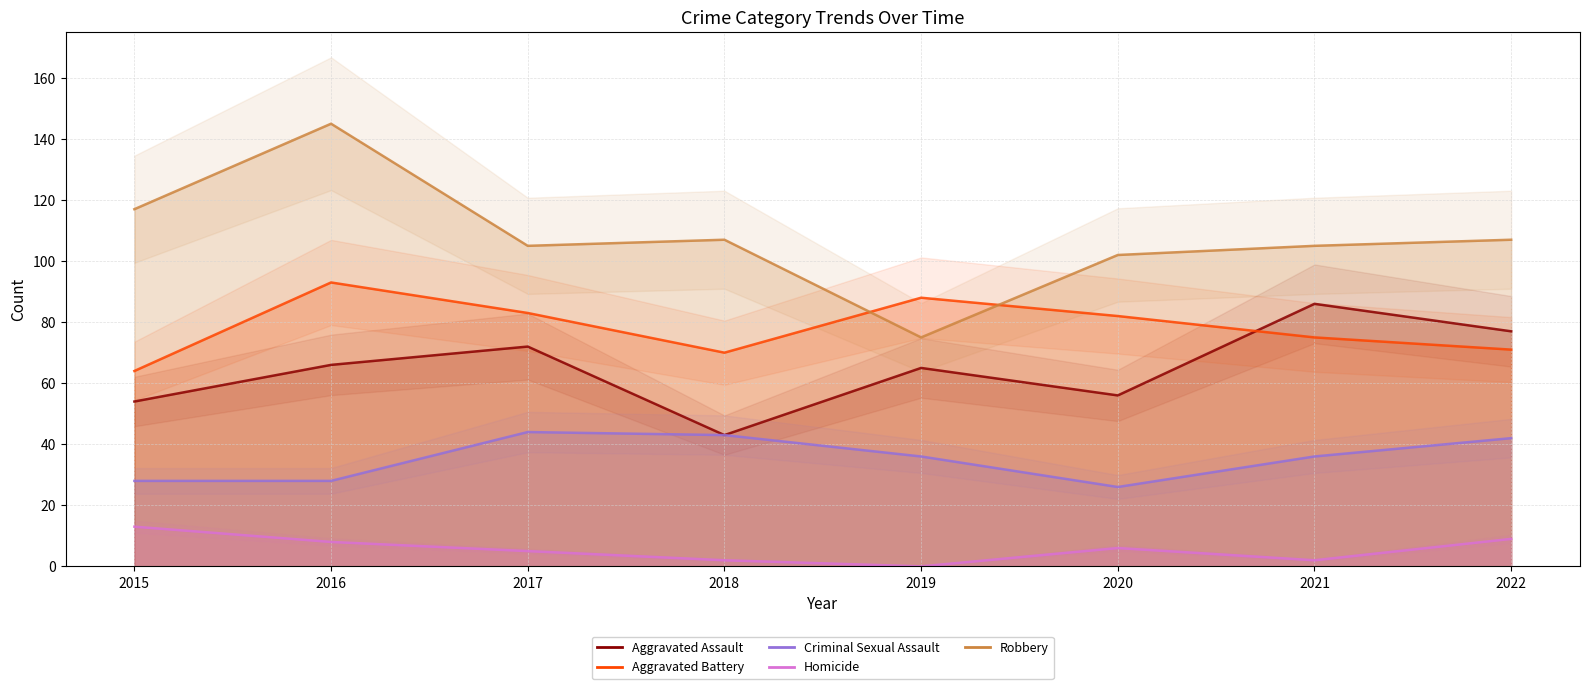

Which series has the largest range (max minus min)?

Robbery